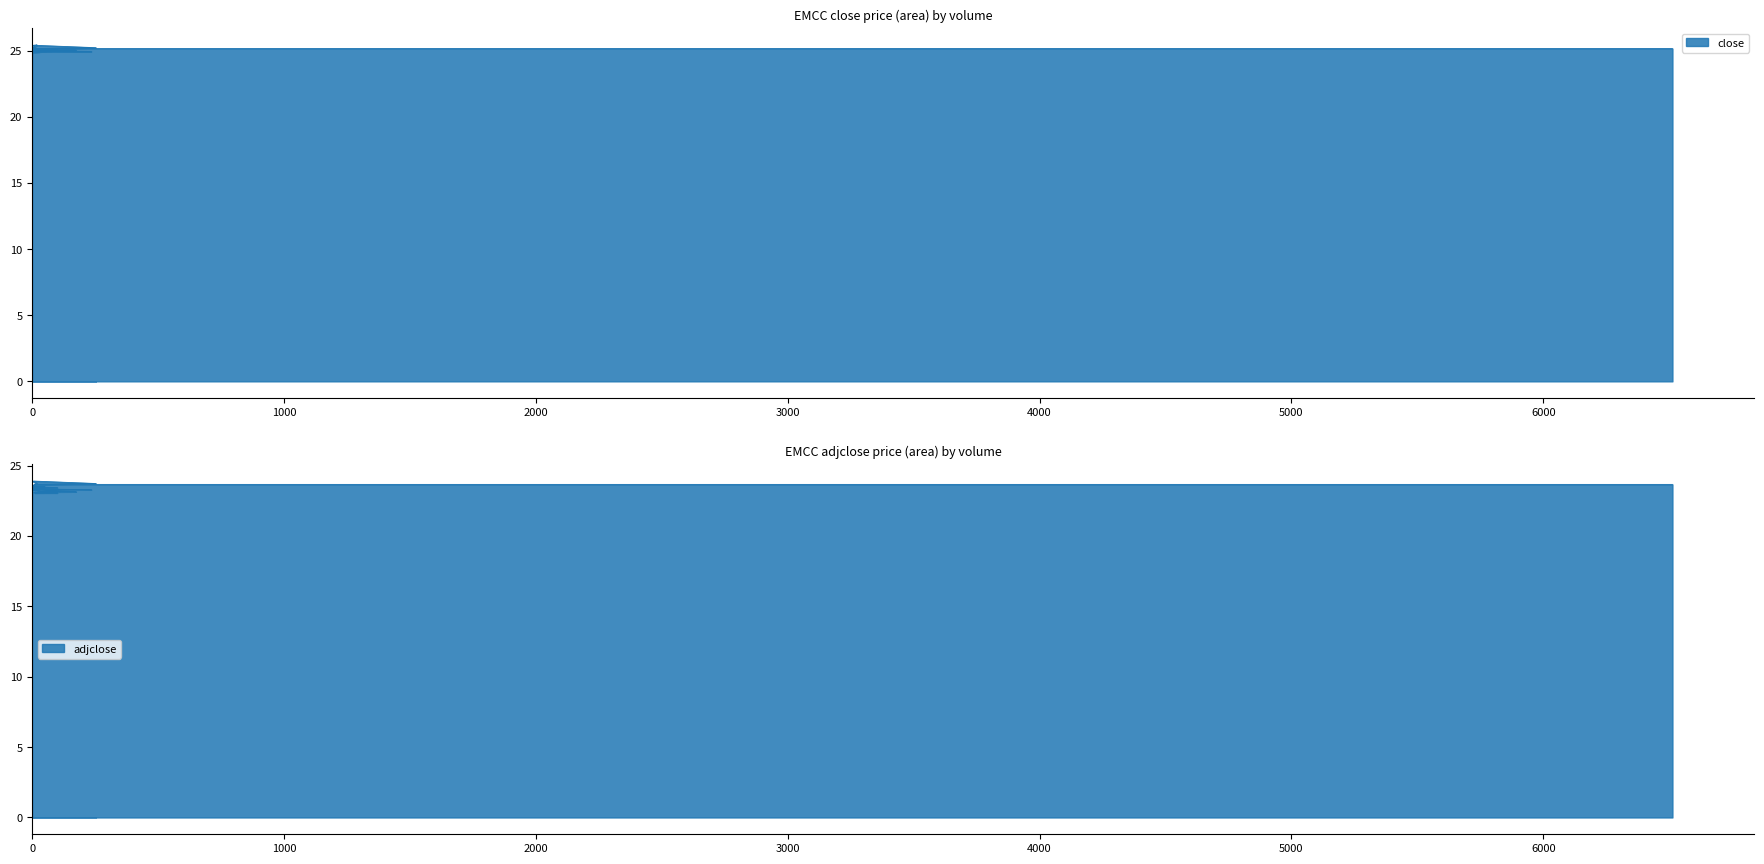

What is the value of the close point at the 24th from the left?

25.1